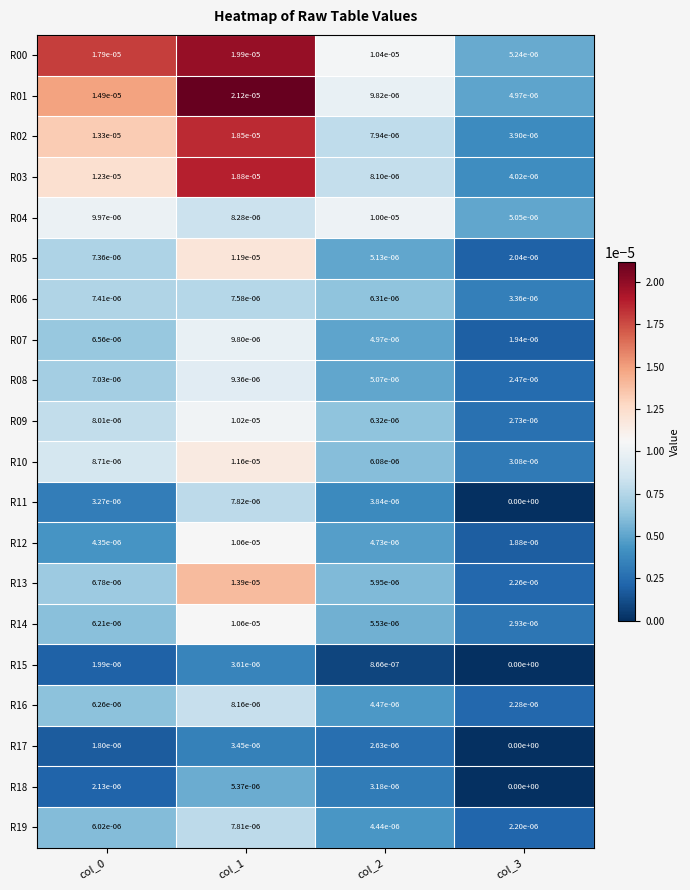

Rank the series at col_2 from lowest to highest value.

R15, R17, R18, R11, R19, R16, R12, R07, R08, R05, R14, R13, R10, R06, R09, R02, R03, R01, R04, R00